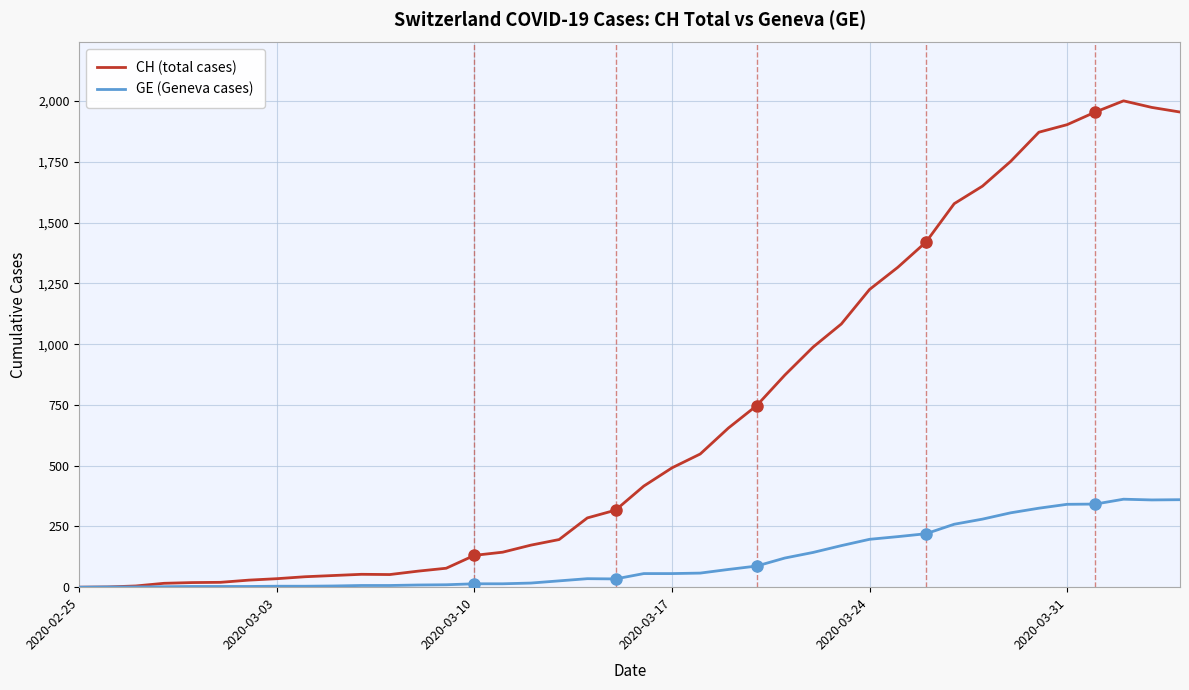

Which series has the largest total across all categories?

CH (total cases)